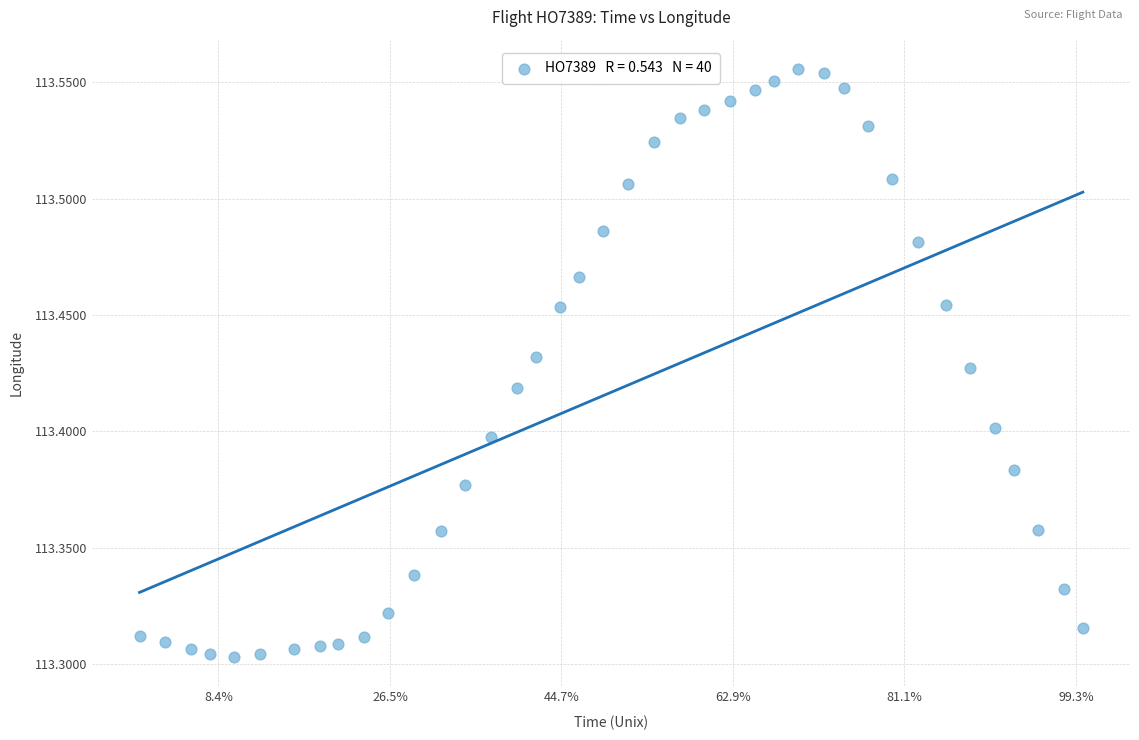

What is the range of Y values (max minus min)?

0.3